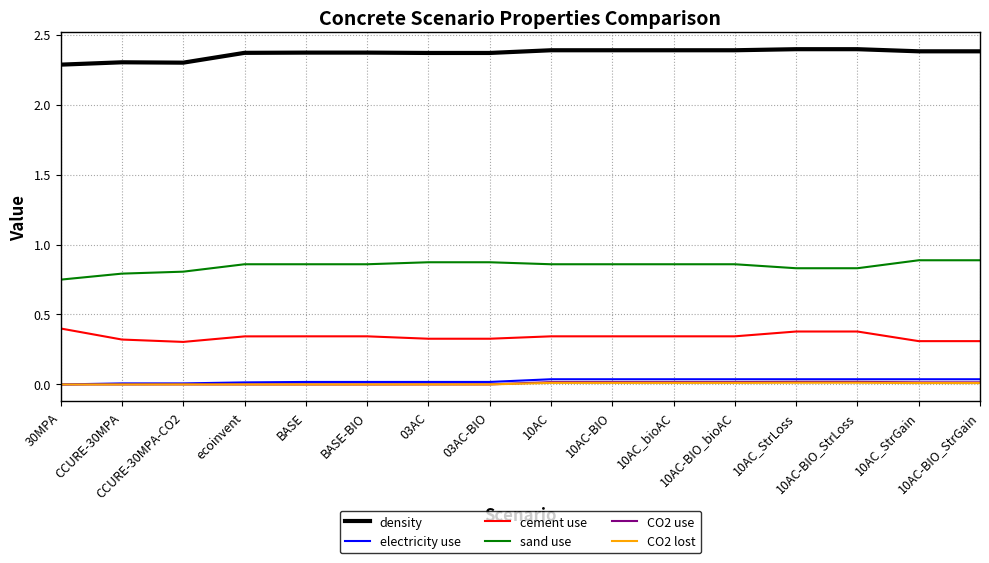

Count the cement use values in the range 0 to 1.

16